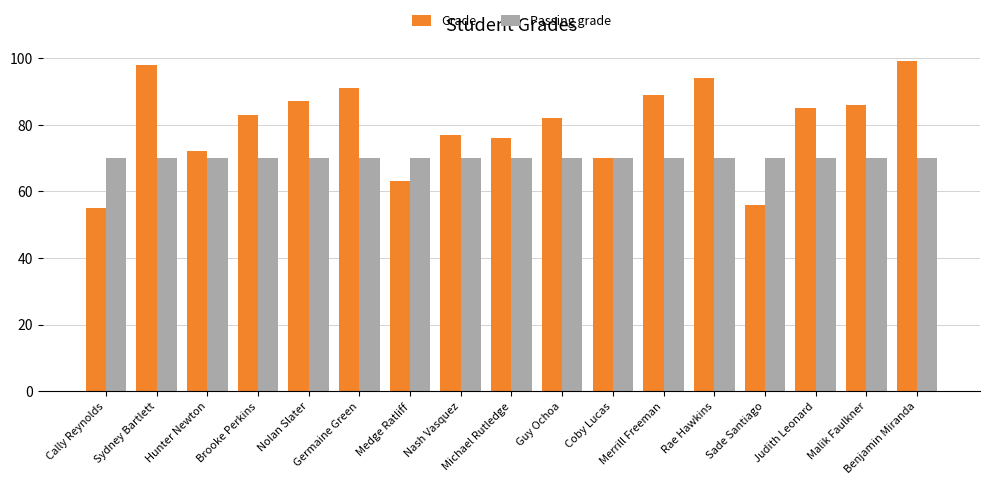

What is the difference between the maximum and minimum values in the Grade series?

44